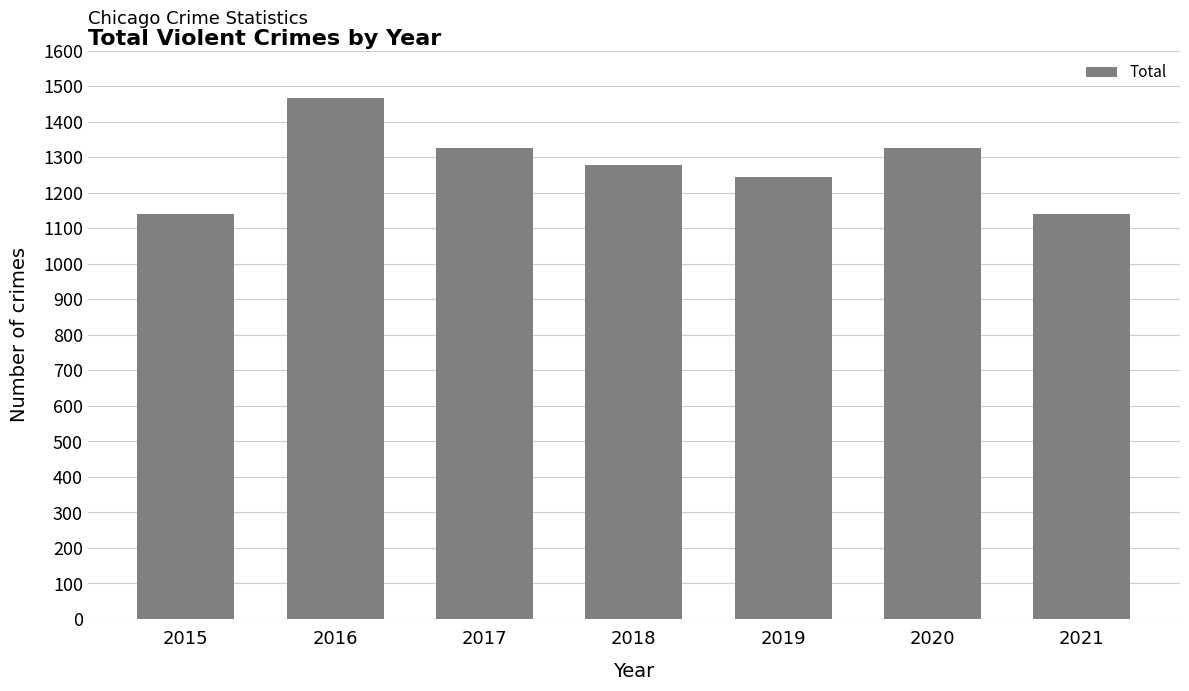

What is the change in value from 2019 to 2020?

+83